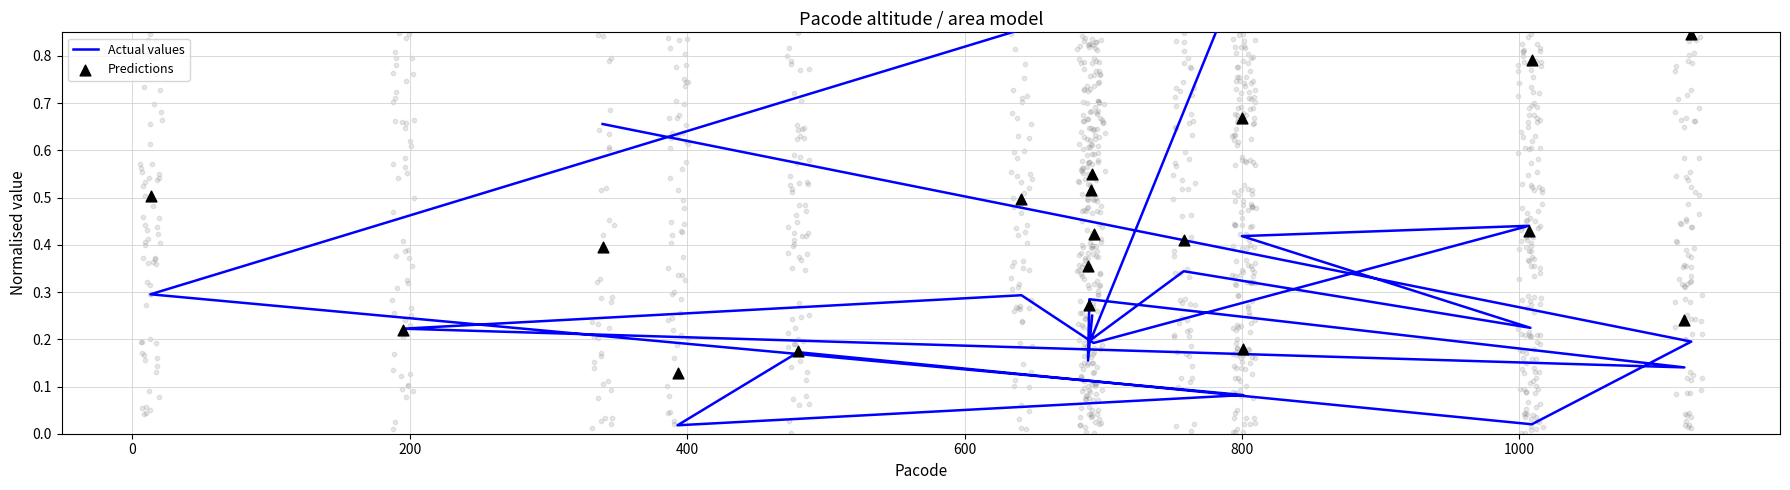

What are all the series names shown in the legend?

Actual values, Predictions